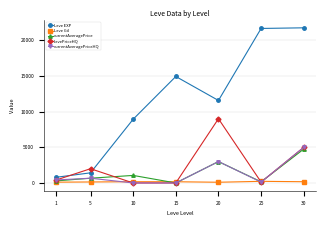

What is the value of the currentAveragePriceHQ point at the 2nd from the left?

665.7